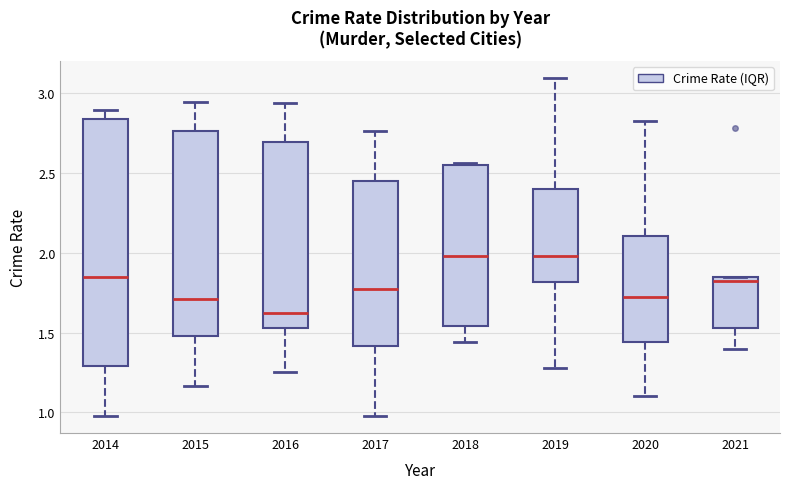

Comparing the boxes themselves (not the whiskers), which one is the tallest?

2014